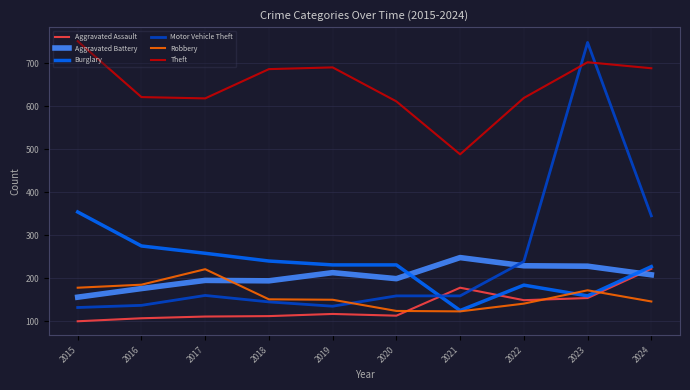

Which series has the largest range (max minus min)?

Motor Vehicle Theft